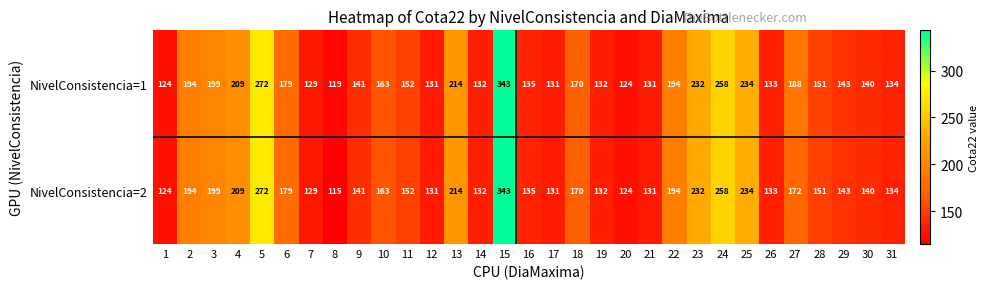

What is the maximum value shown in the chart?

343